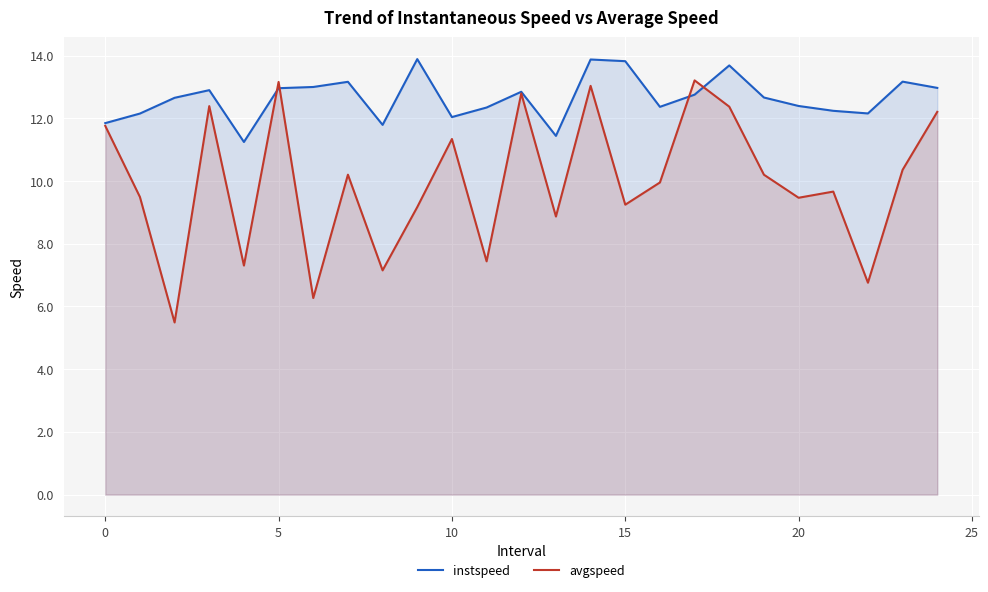

True or false: instspeed and avgspeed cross at least once.

True